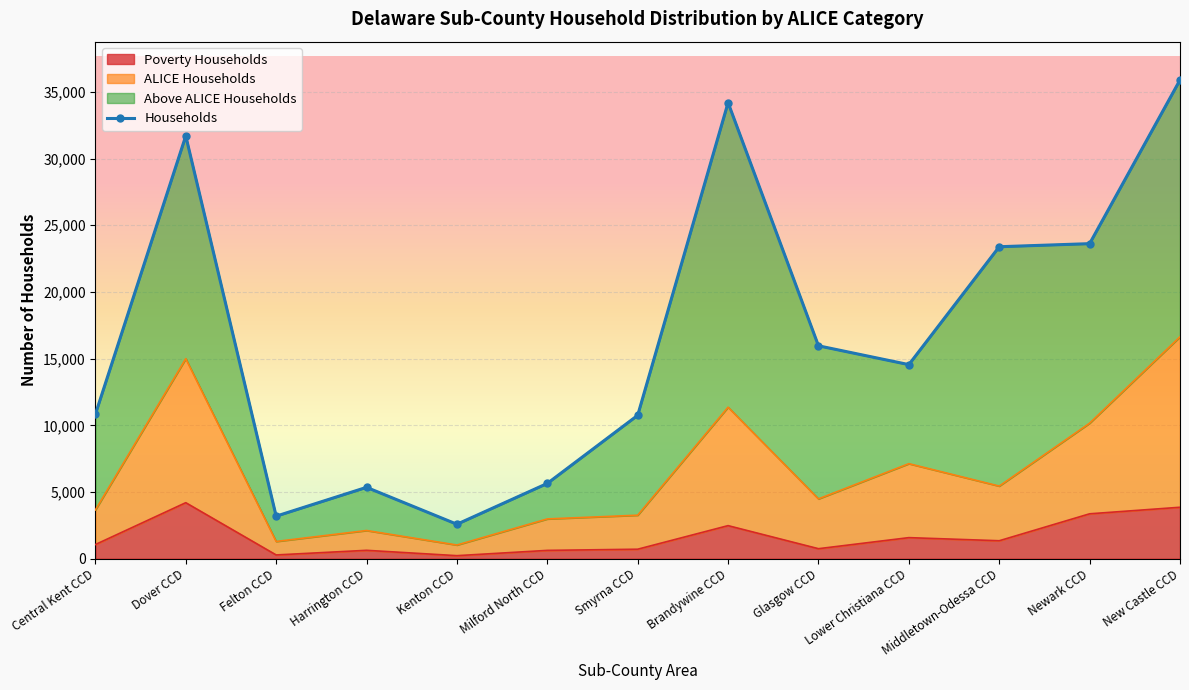

What is the sum of all ALICE Households values?

84552